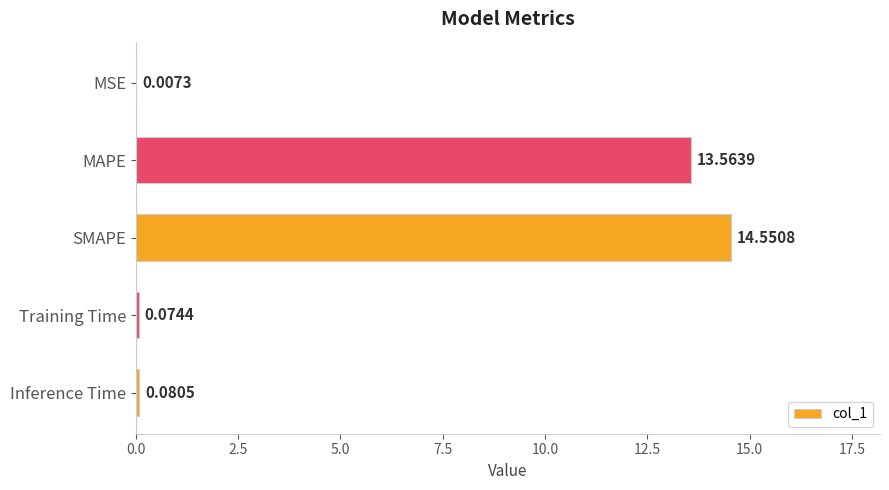

What is the sum of all values?

28.3